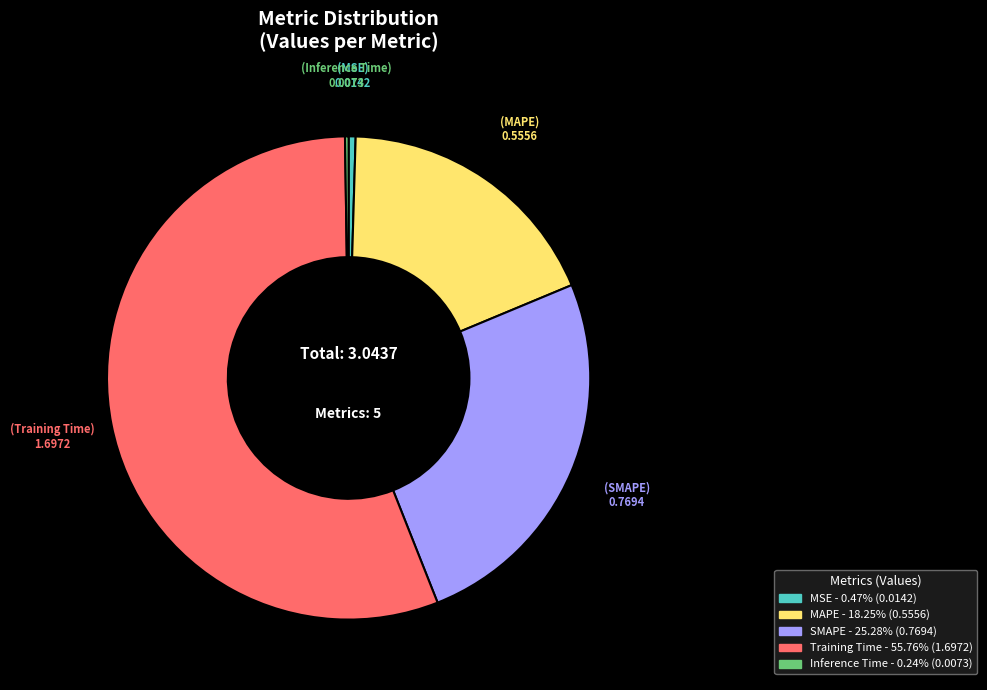

Which slice is the largest?

Training Time